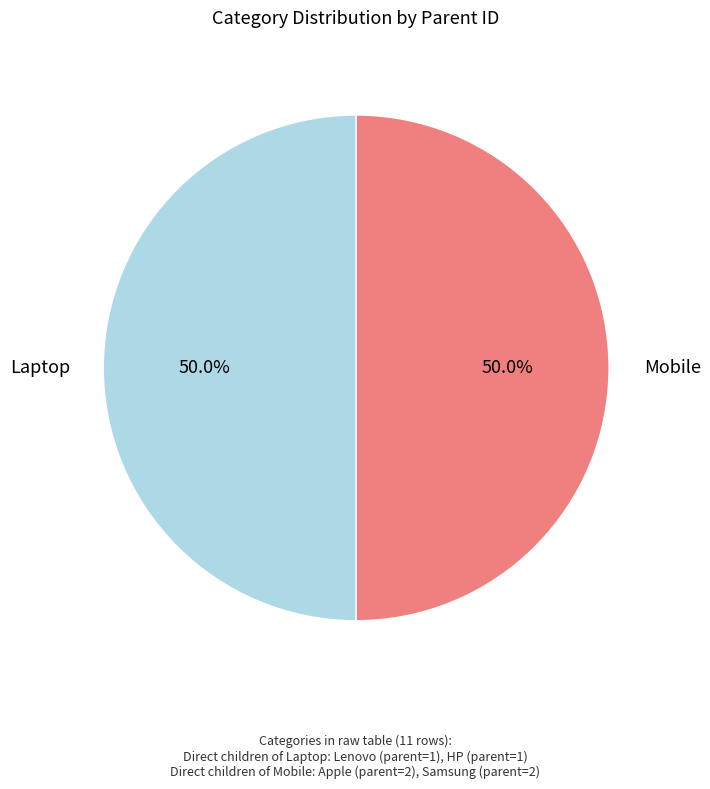

Do Mobile and Laptop together represent more than half of the pie?

Yes